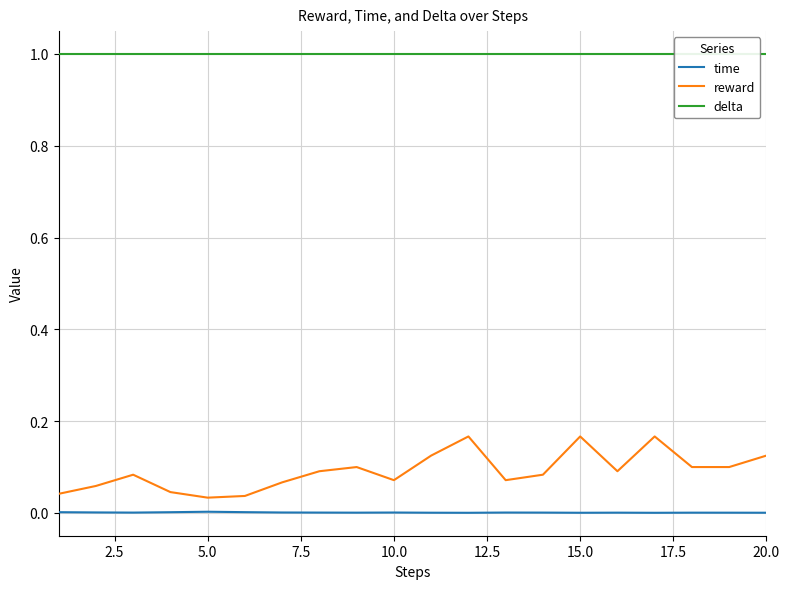

Which series has the widest spread of values?

reward